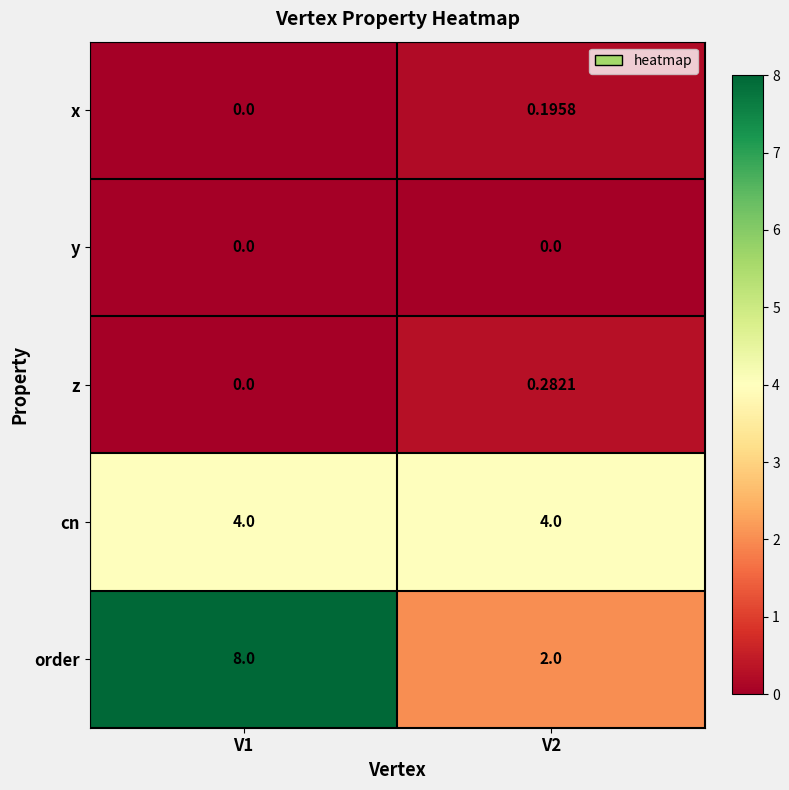

Rank the series by their maximum value, from highest to lowest.

order, cn, z, x, y